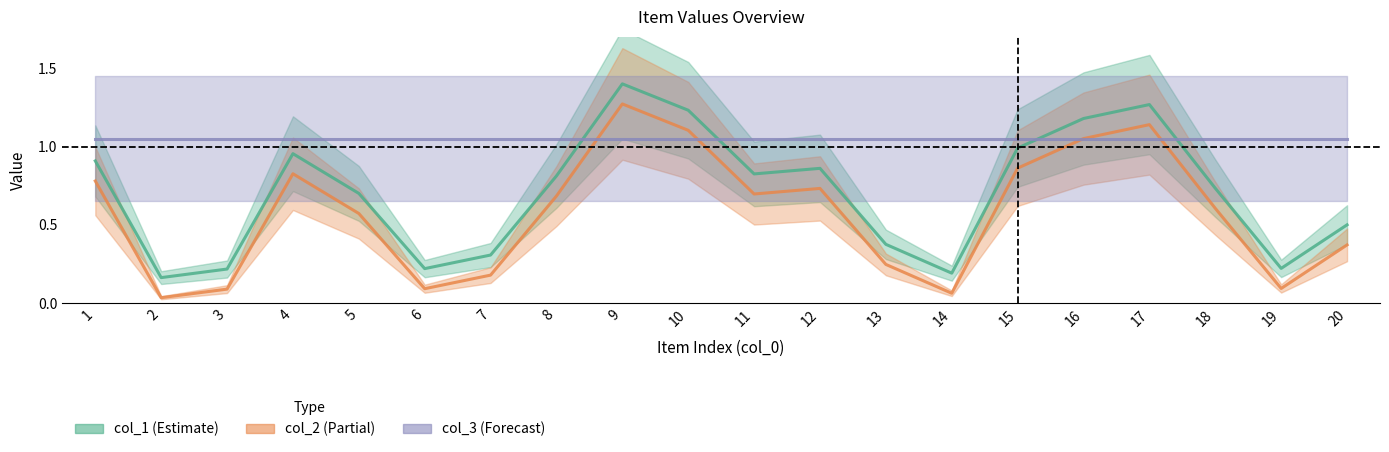

Is it true that col_2 equals 0.0 at 14?

False